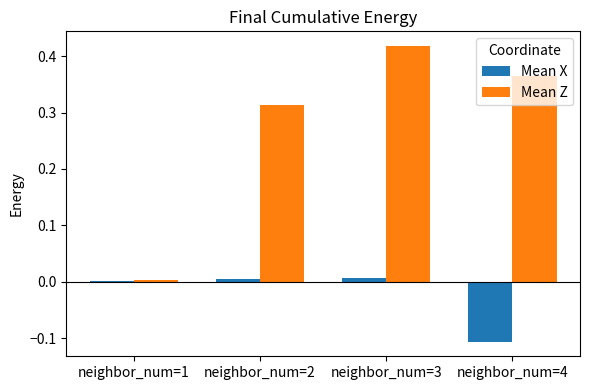

At which category is the sum across all series the highest?

neighbor_num=3